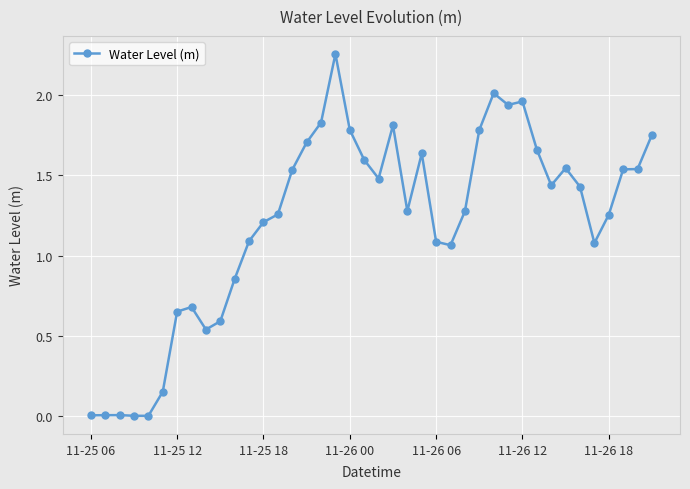

True or false: the data has more than 1 interior local peaks.

True